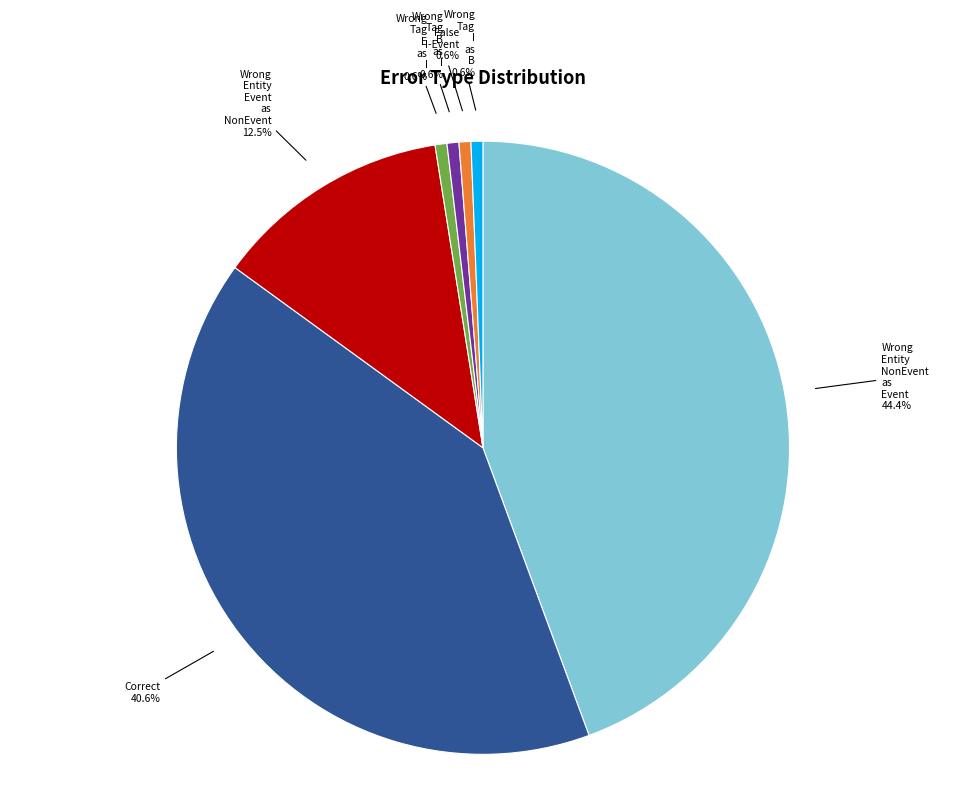

Does any single category account for the majority?

No